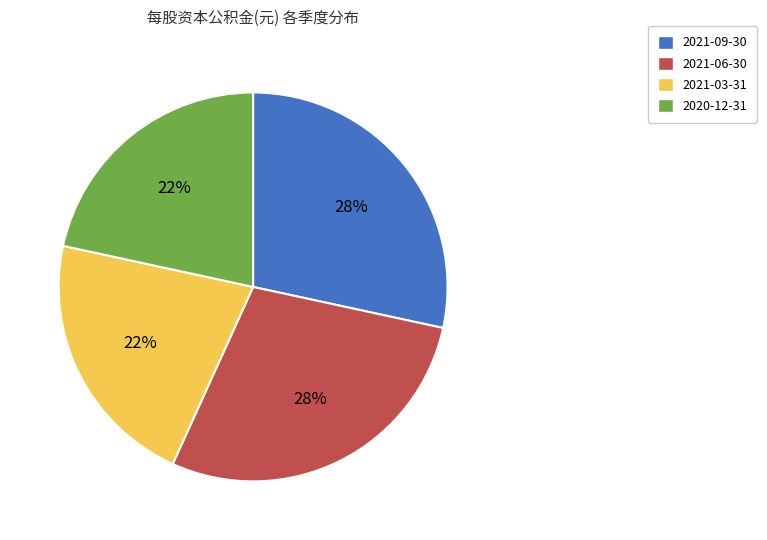

Does any single category account for the majority?

No